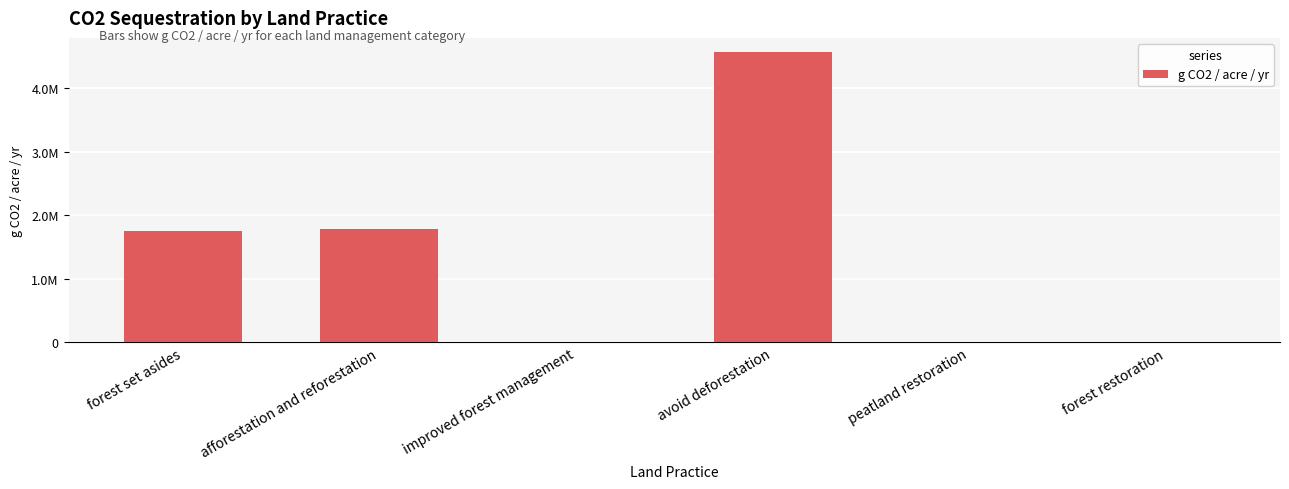

Between forest set asides and improved forest management, which is larger?

forest set asides